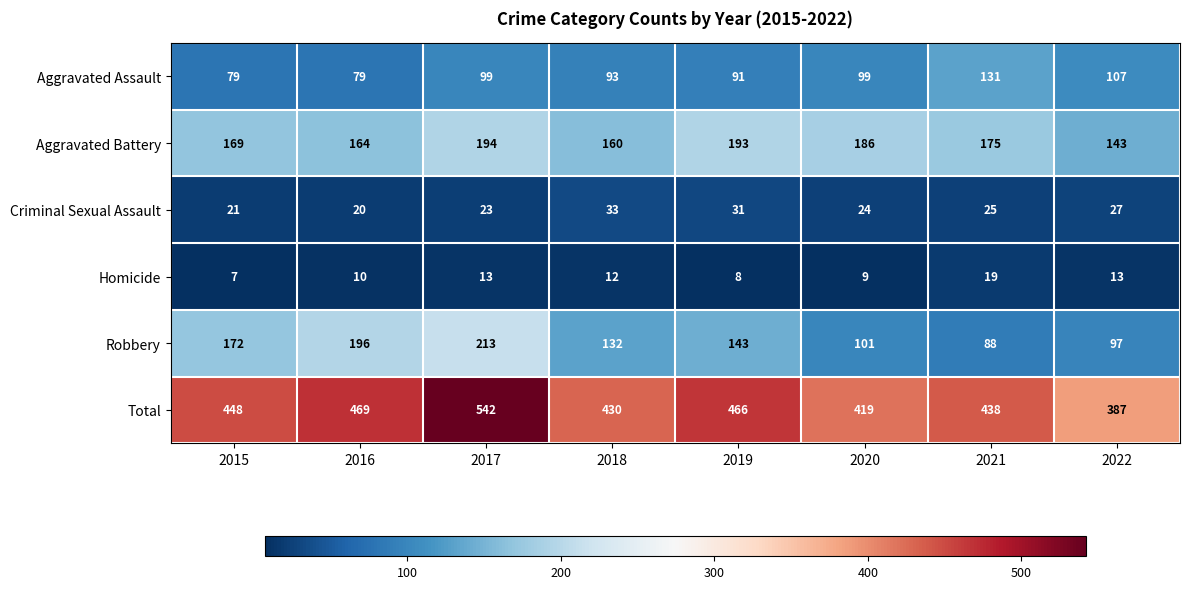

The value of Total at 2020 is 419. True or false?

True